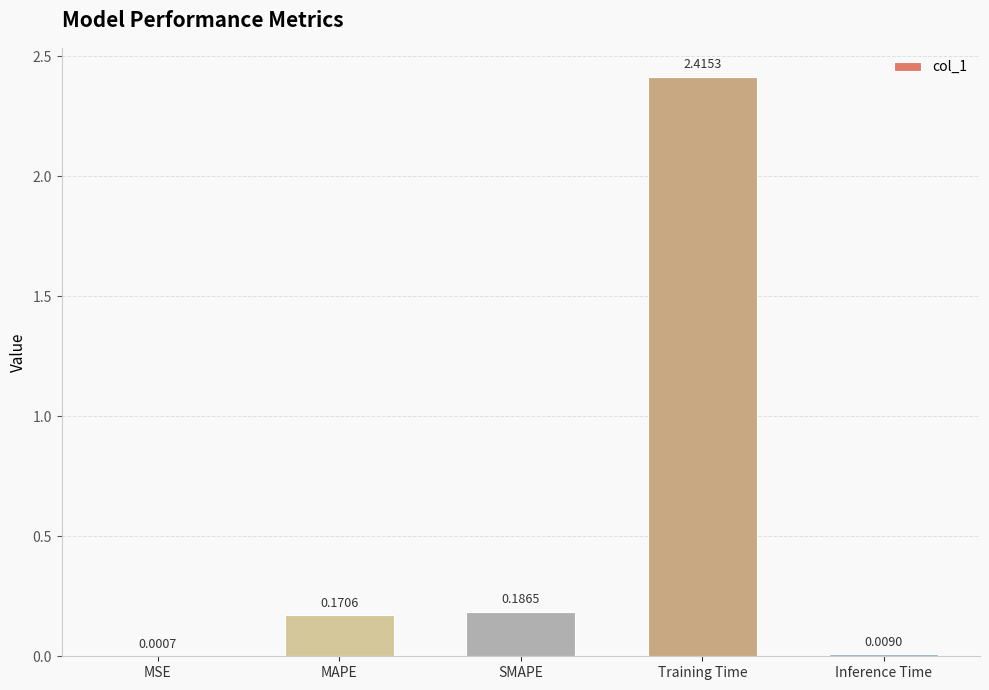

Which label corresponds to the largest value in the chart?

Training Time